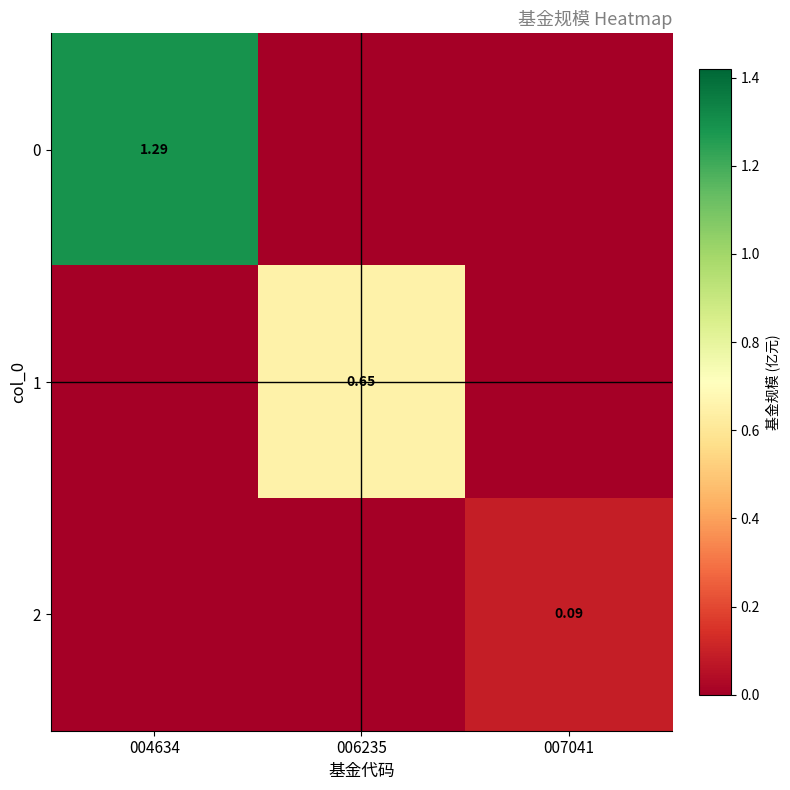

Rank the series by their average value, from lowest to highest.

2, 1, 0